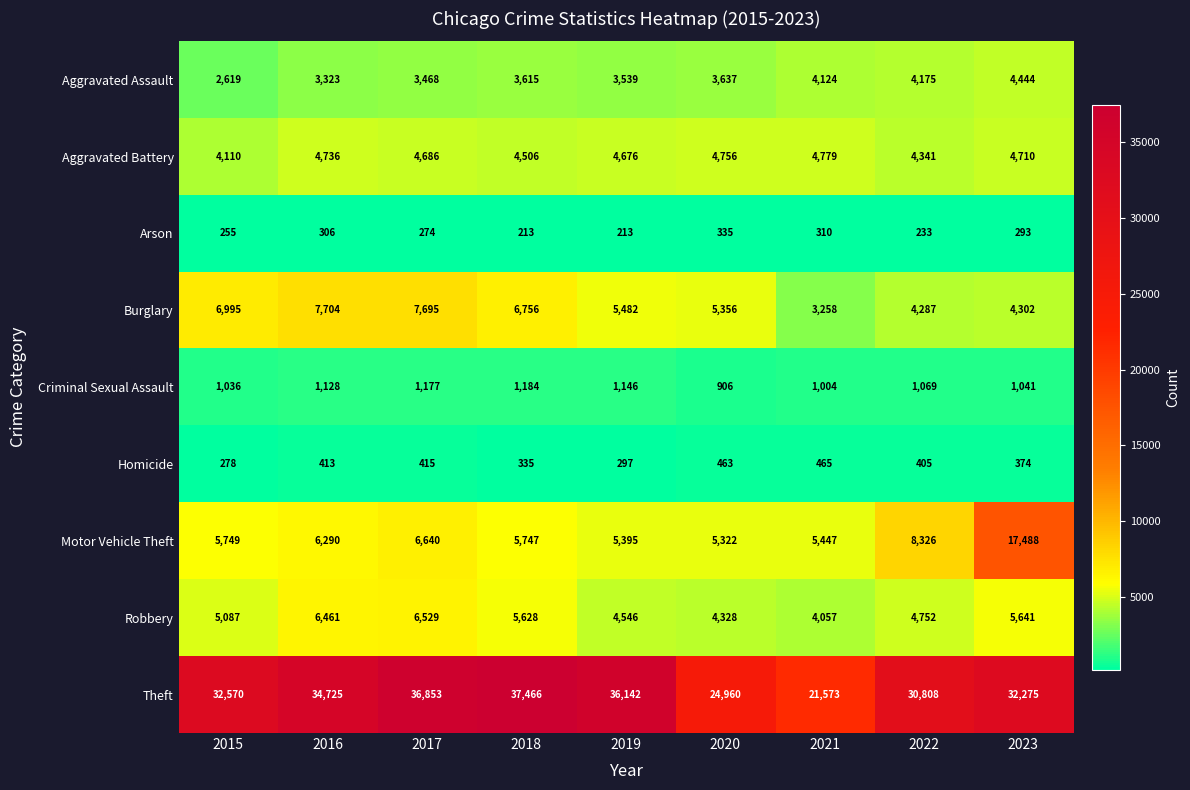

True or false: Motor Vehicle Theft has a value of 6640 at 2017.

True